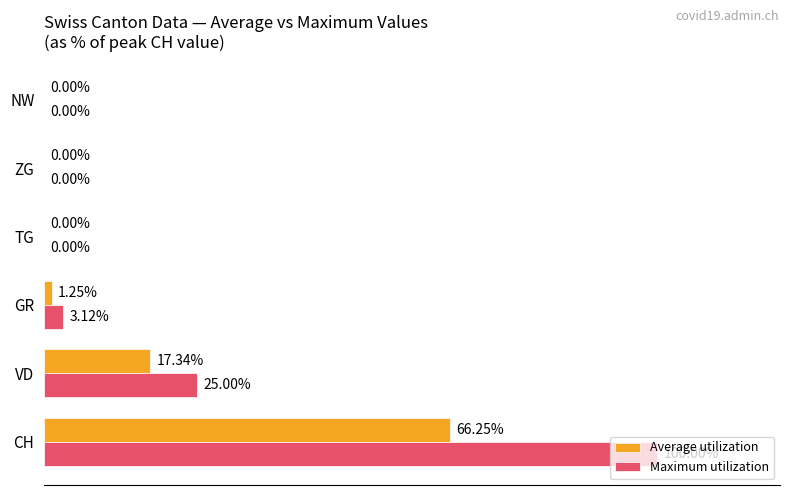

Which series has the largest total across all categories?

Maximum utilization